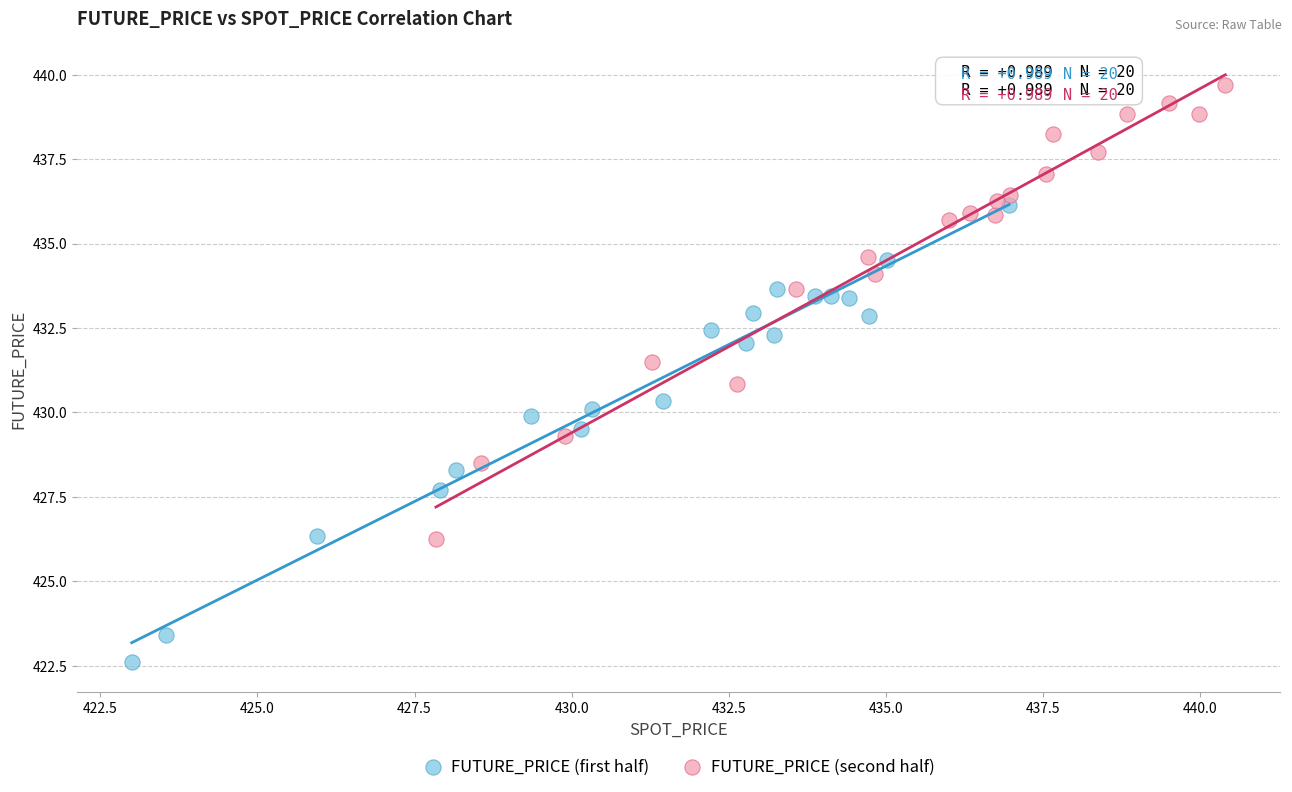

Which series reaches the maximum Y coordinate?

FUTURE_PRICE (second half)